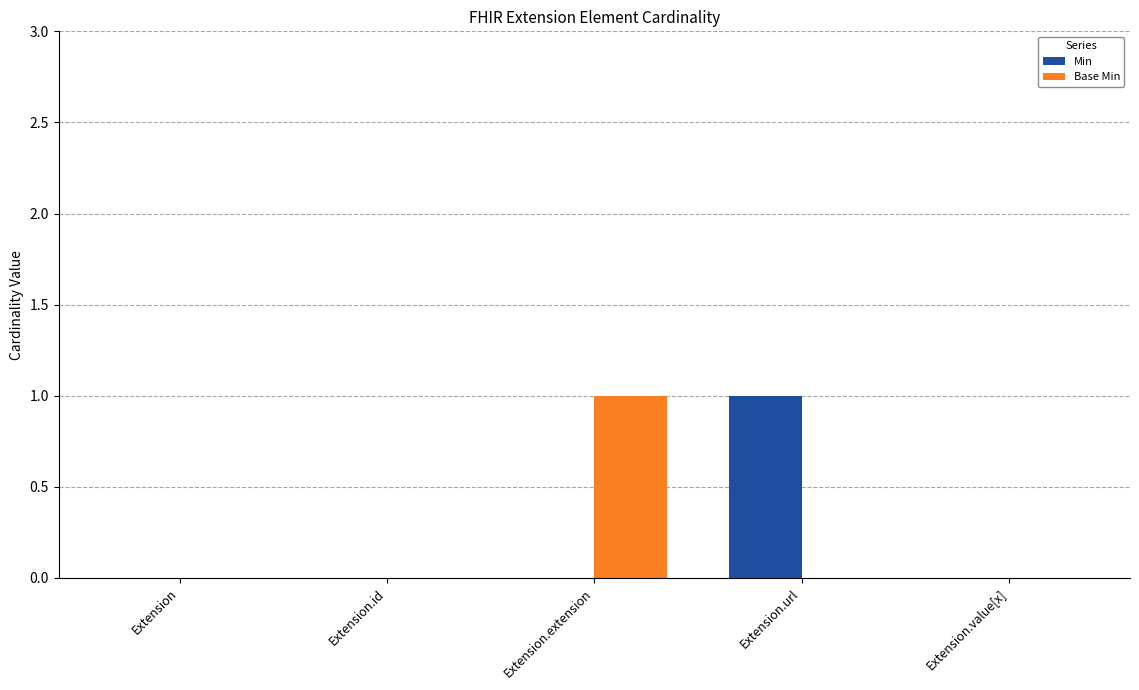

Reading left to right, list all the values displayed in this chart.

Min: 0	0	0	1	0
Base Min: 0	0	1	0	0